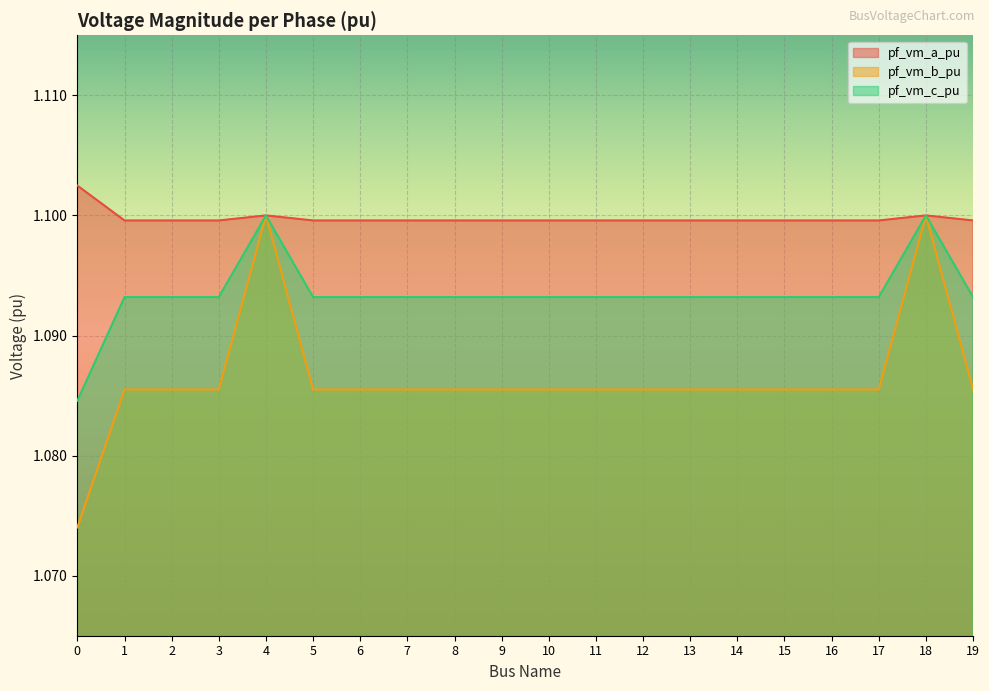

What are all the series names shown in the legend?

pf_vm_a_pu, pf_vm_b_pu, pf_vm_c_pu